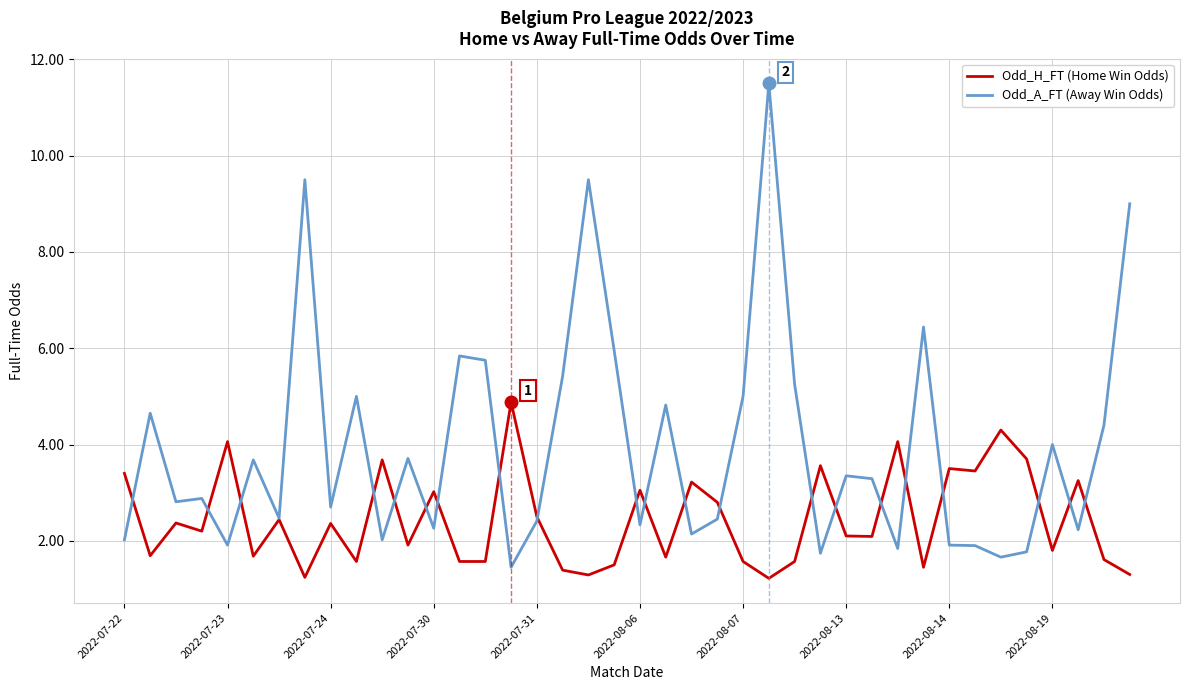

Which series has the largest range (max minus min)?

Odd_A_FT (Away Win Odds)